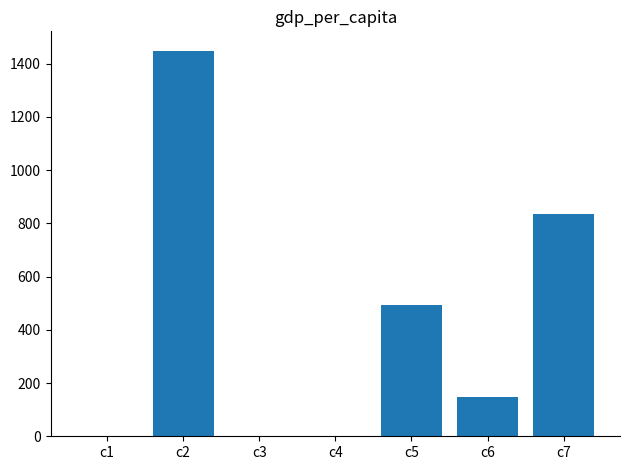

What is the greatest value displayed?

1448.5